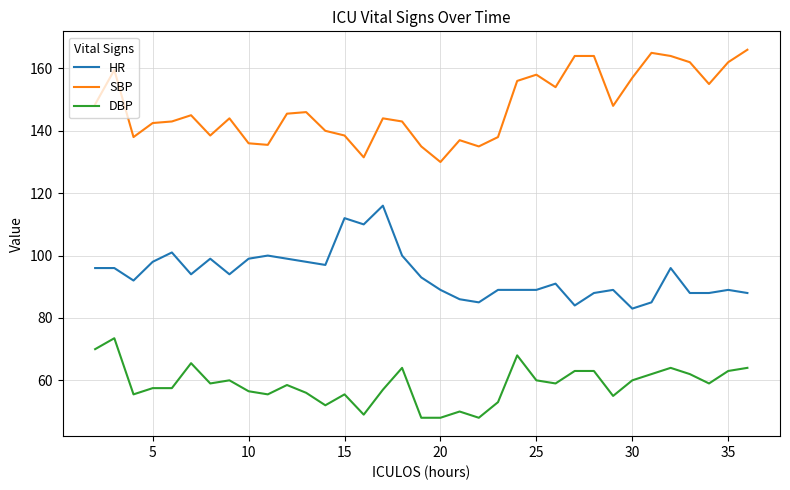

What are all the series names shown in the legend?

HR, SBP, DBP